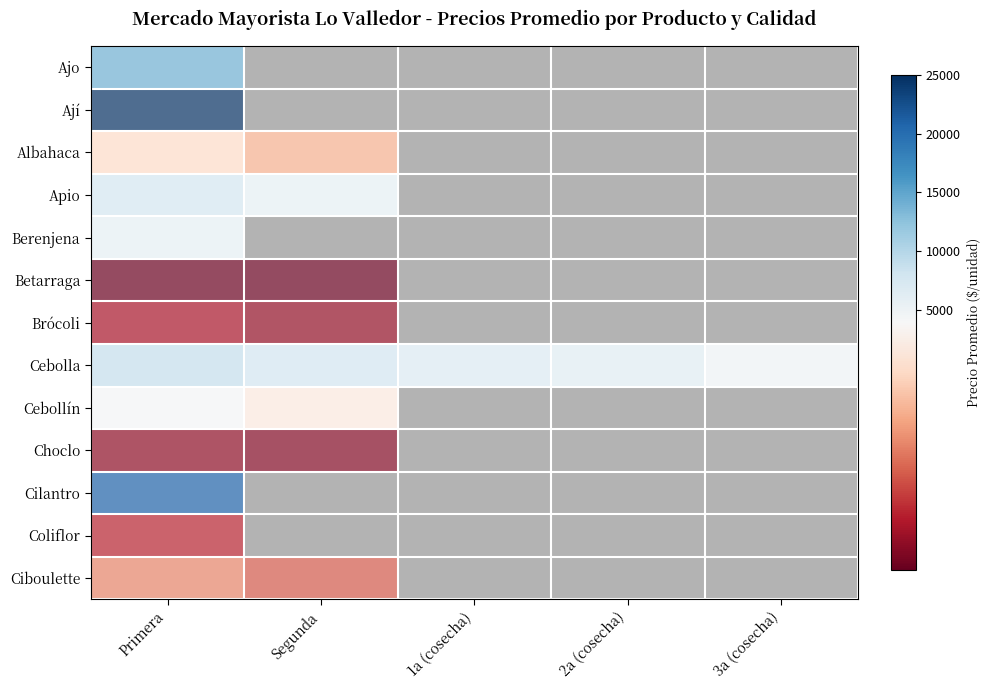

At which category is the sum across all series the highest?

1a (cosecha)